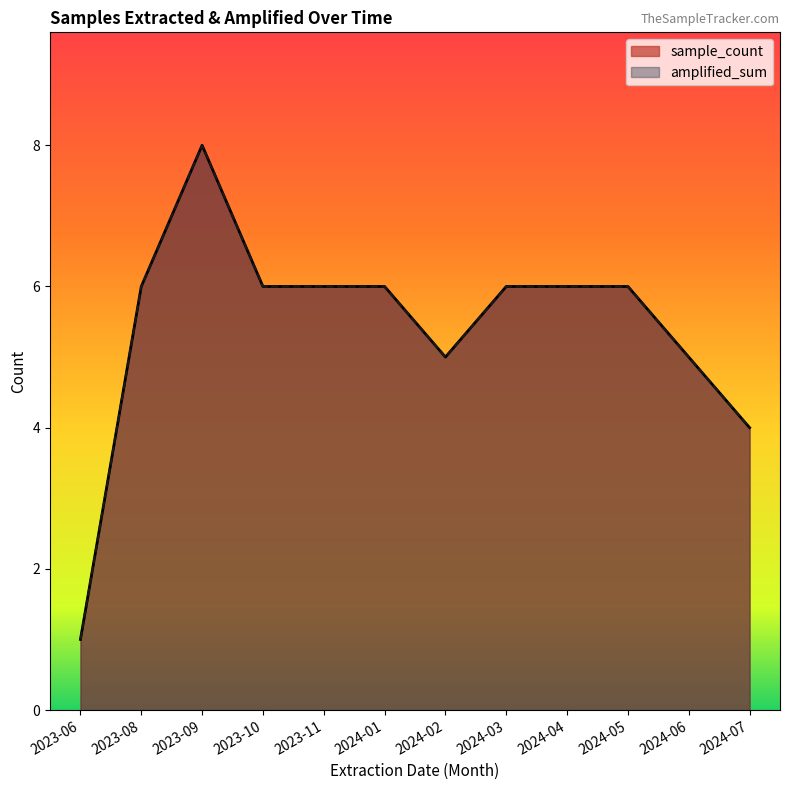

Is the value of sample_count at 2023-09 greater than the value of amplified_sum at 2024-07?

Yes